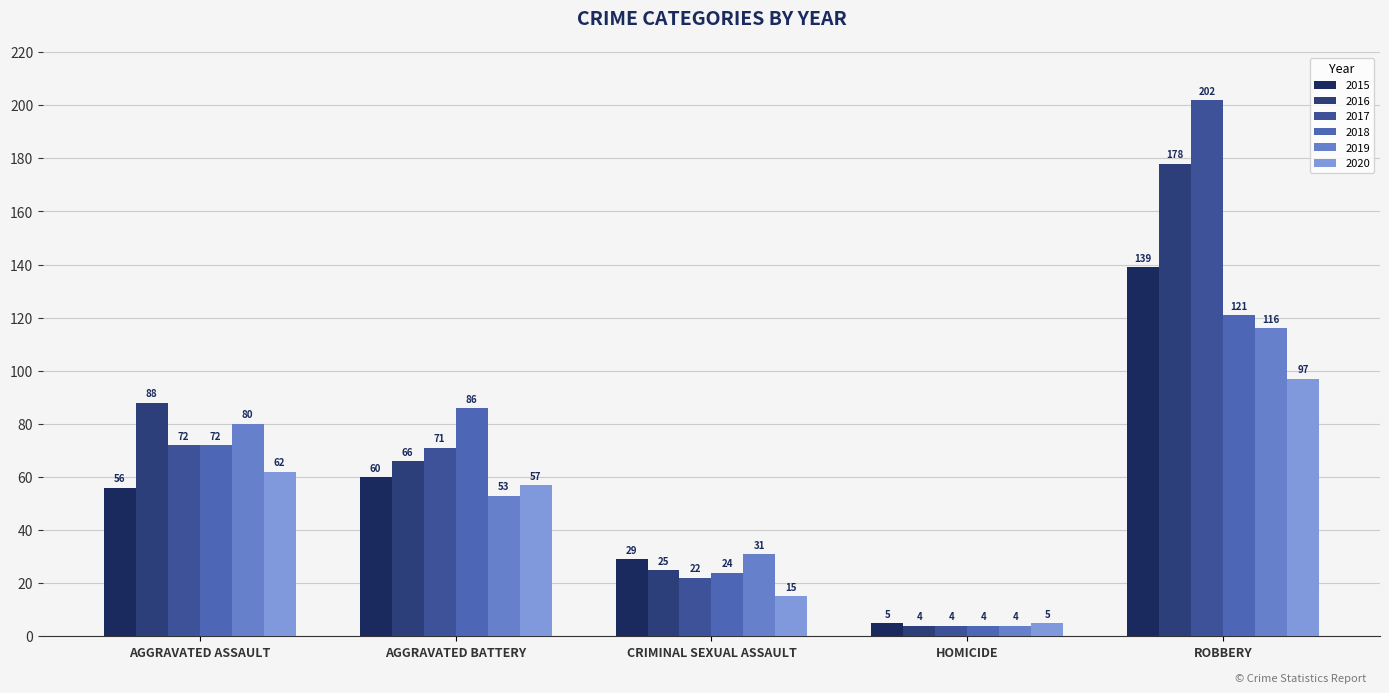

List the series in order of their peak value, highest first.

2017, 2016, 2015, 2018, 2019, 2020